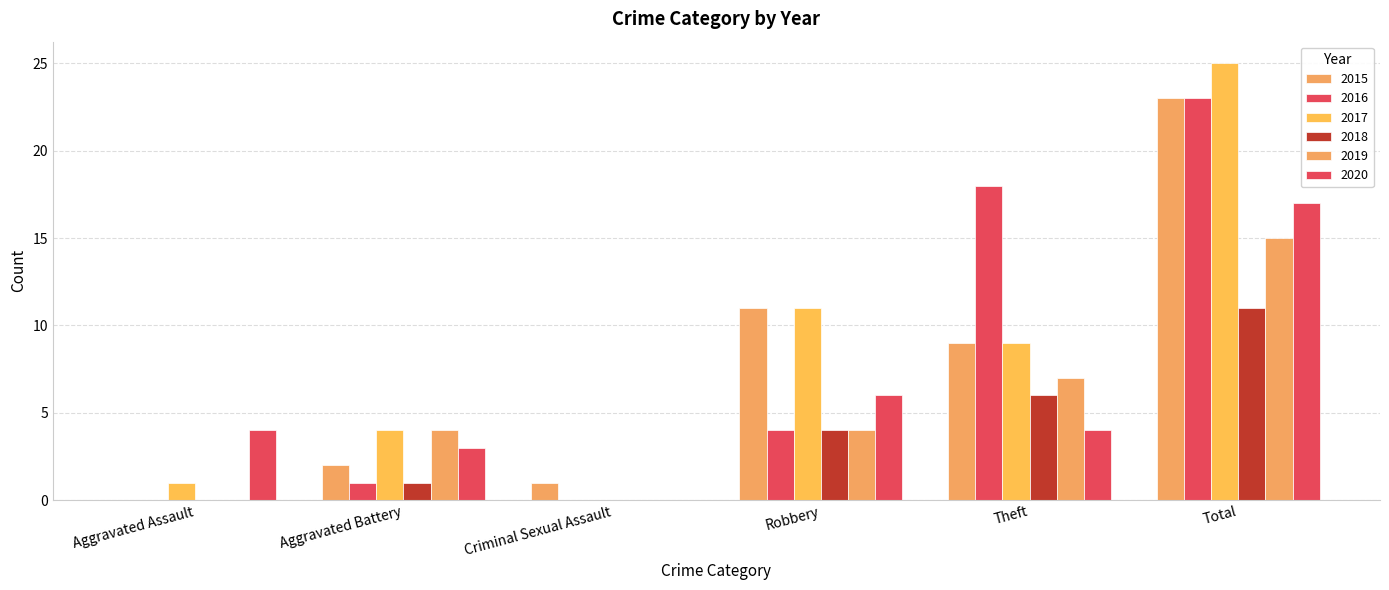

Which series has the largest total across all categories?

2017